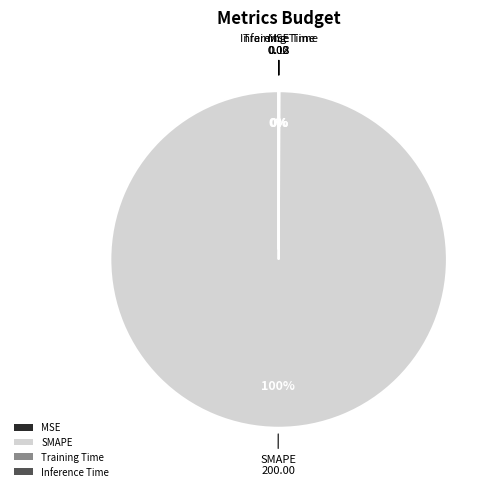

What is the largest slice in the pie chart?

SMAPE